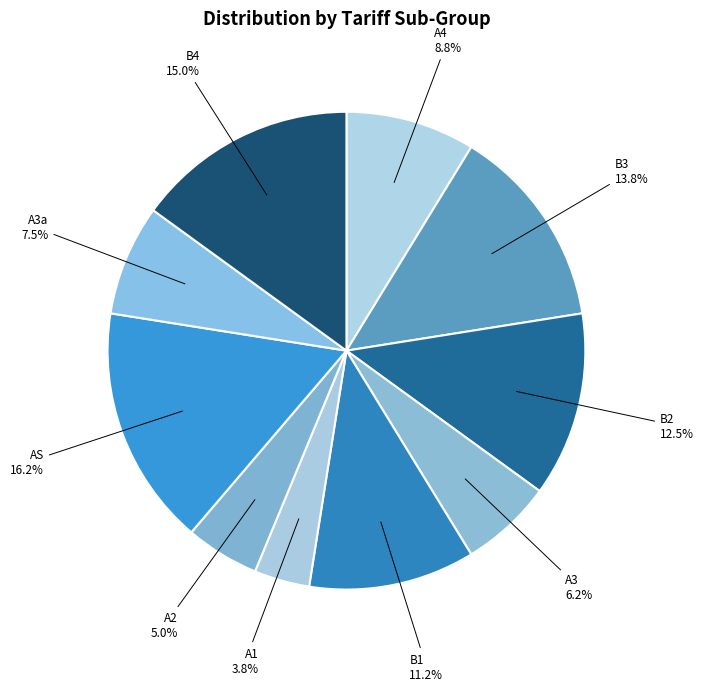

What is the ratio of the value at B2 to the value at A3?

2.0